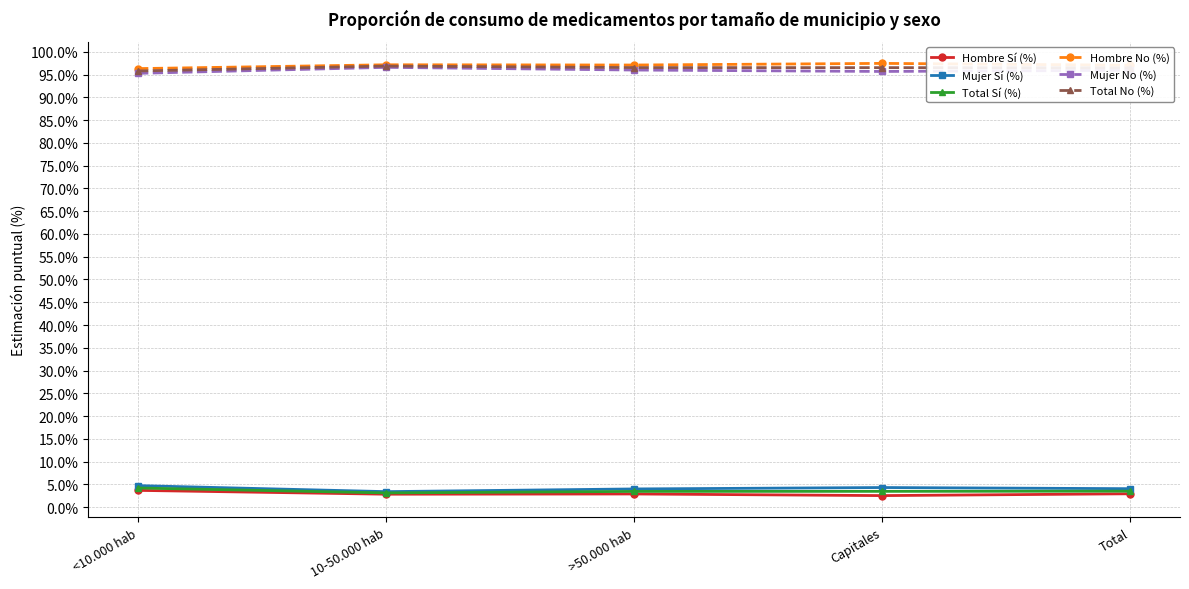

True or false: Mujer Sí (%) and Total No (%) cross at least once.

False